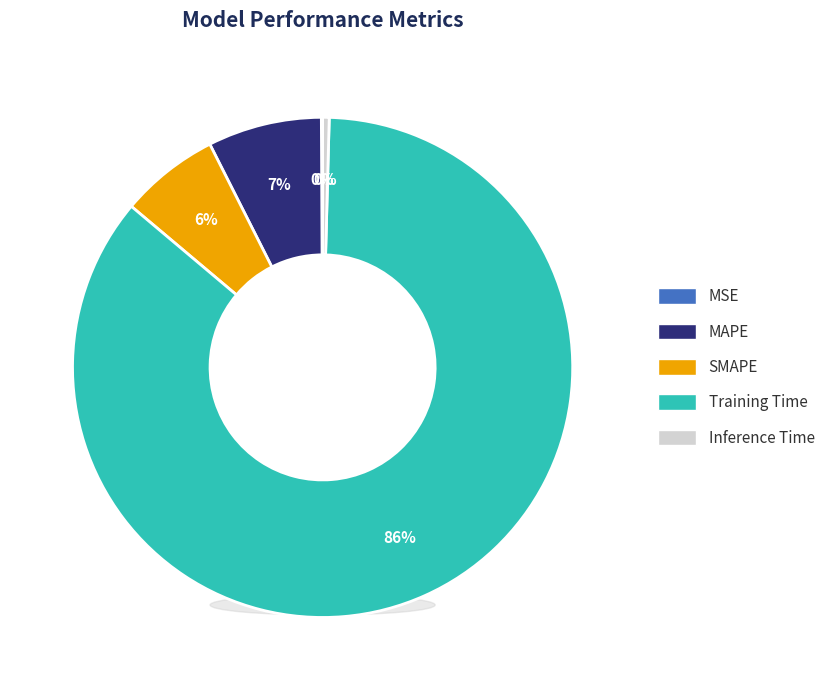

What percentage is the Training Time slice, to the nearest percent?

86%